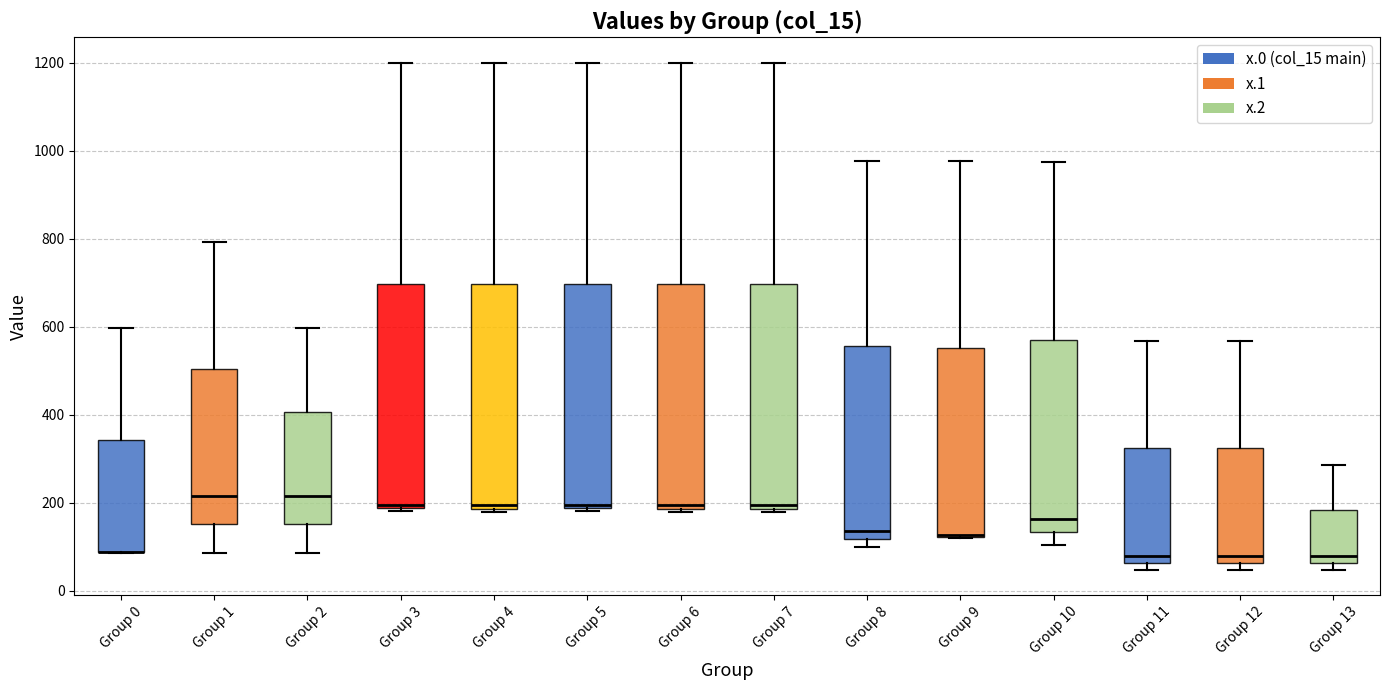

Where does the median line of the box for Group 12 sit on the y-axis? The values are not printed on the chart, so give them approximately, as read against the axis.

80